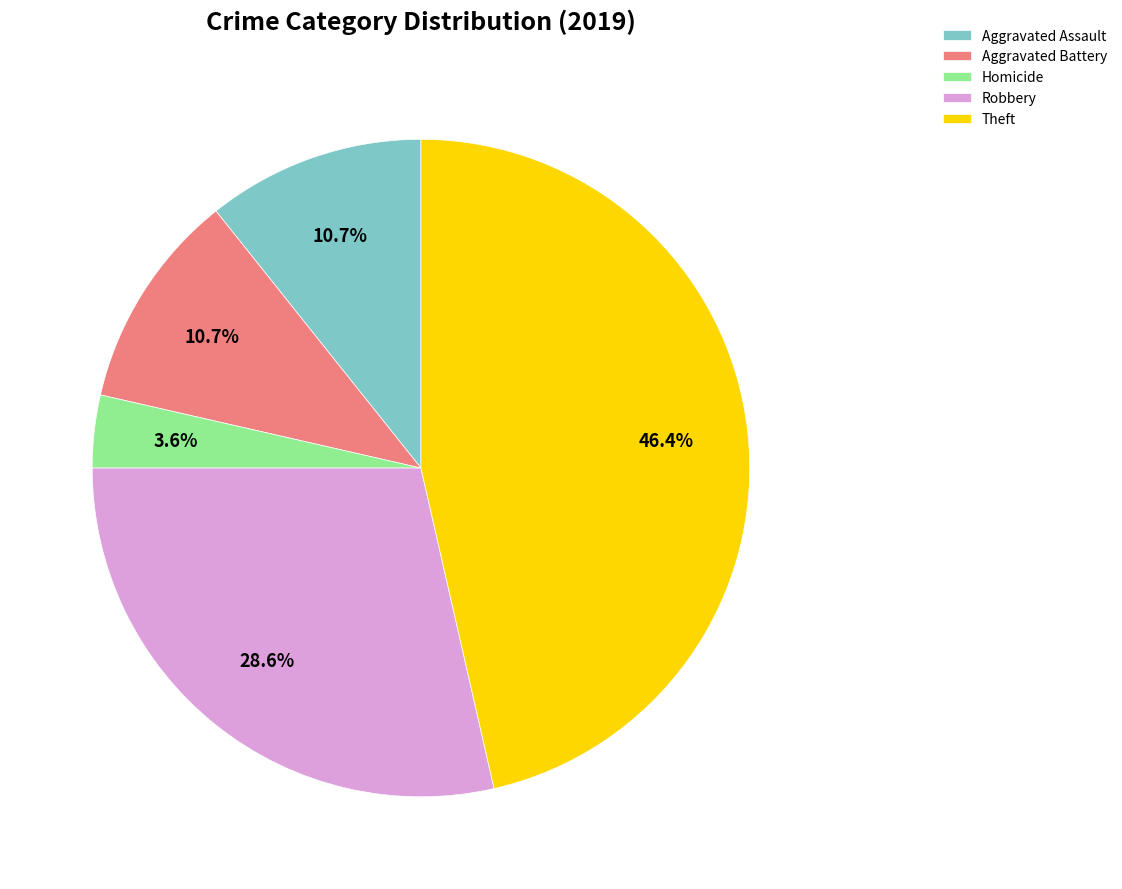

How much of the chart is everything except Homicide?

96.4%